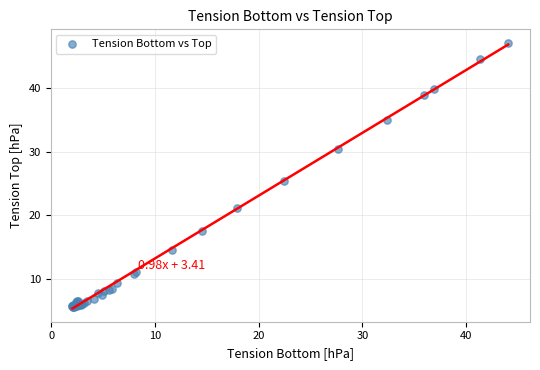

What Y value in the scatter plot is closest to 26?

25.4